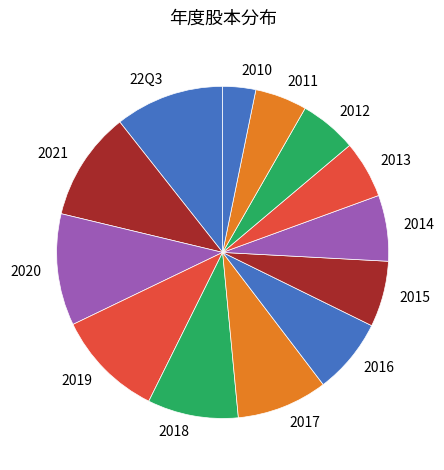

Count the number of slices in the pie.

13